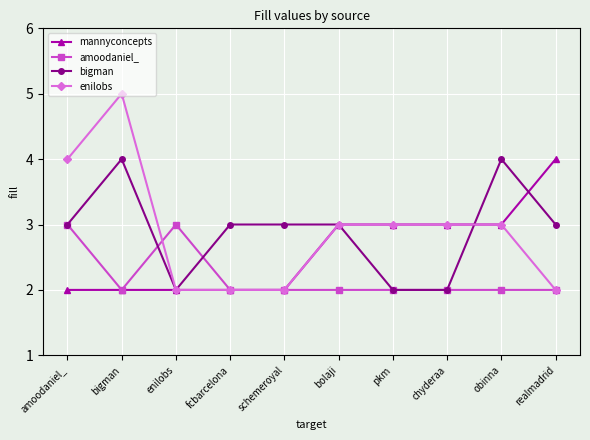

Is it true that enilobs equals 2 at schemeroyal?

True